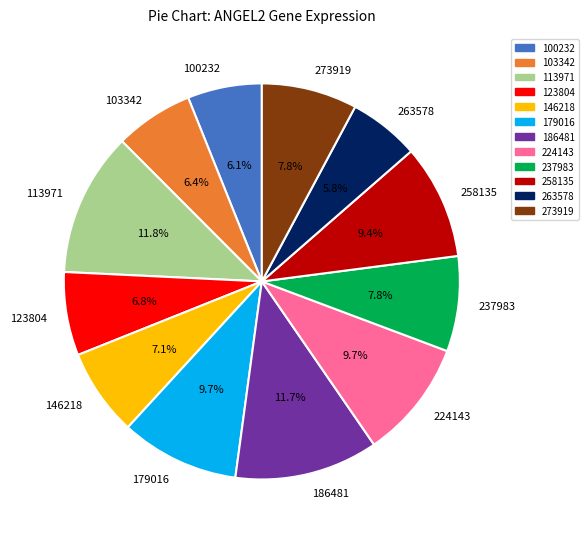

What percentage is the 103342 slice, to the nearest percent?

6%